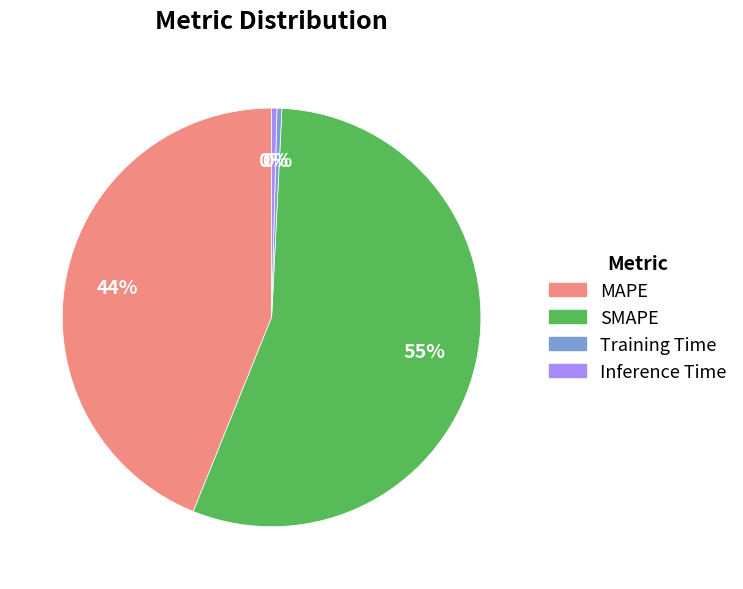

Is the sum of MAPE and SMAPE greater than half?

Yes